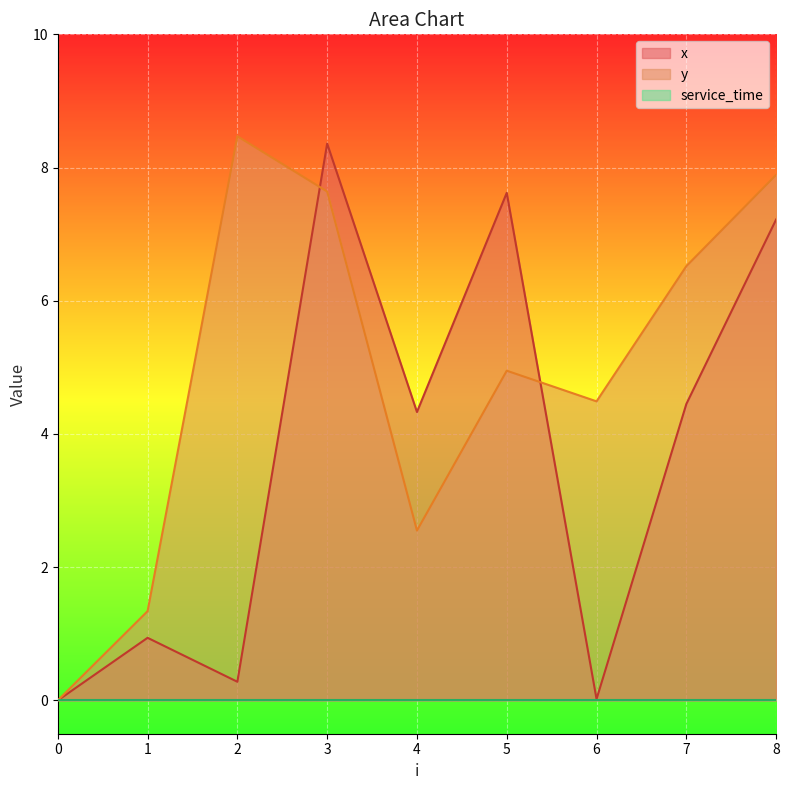

Which series has the largest range (max minus min)?

y